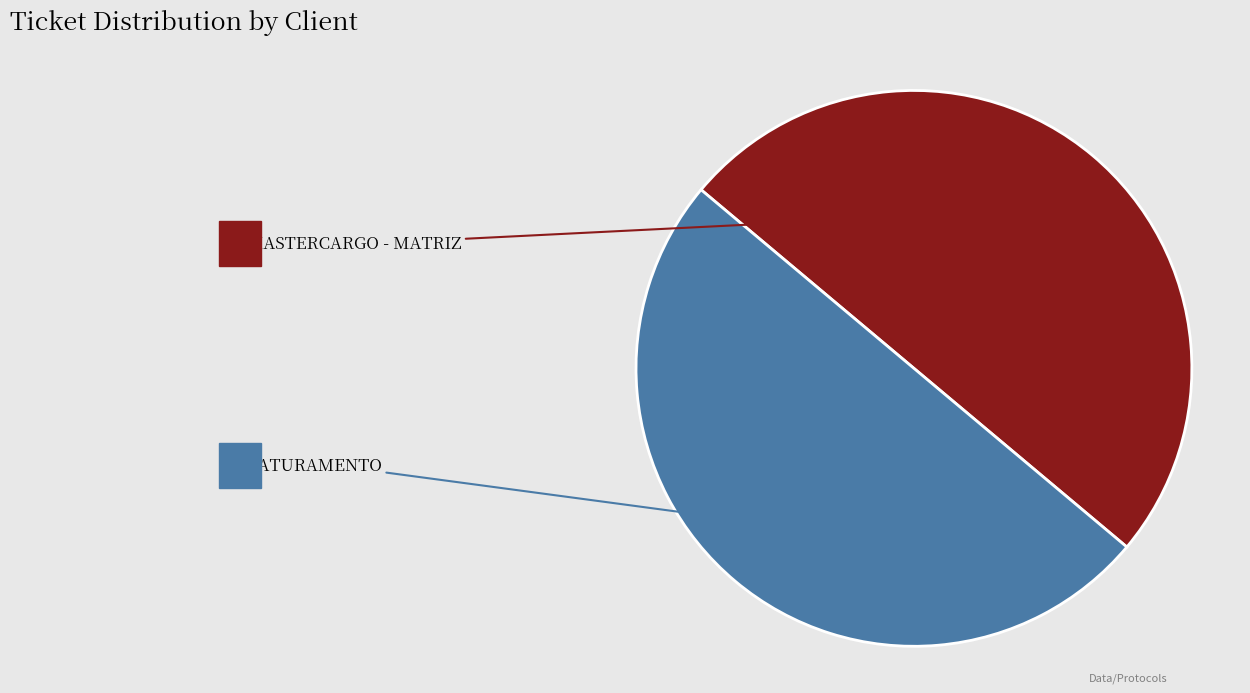

What is the change in value from MASTERCARGO - MATRIZ to FATURAMENTO?

+56